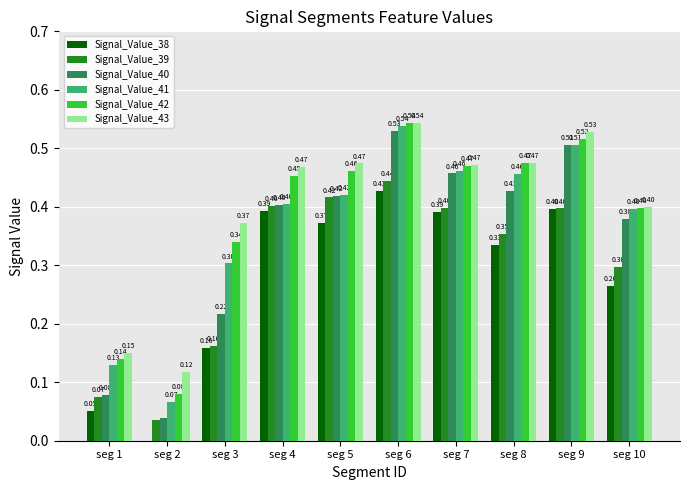

Are the bars horizontal?

No